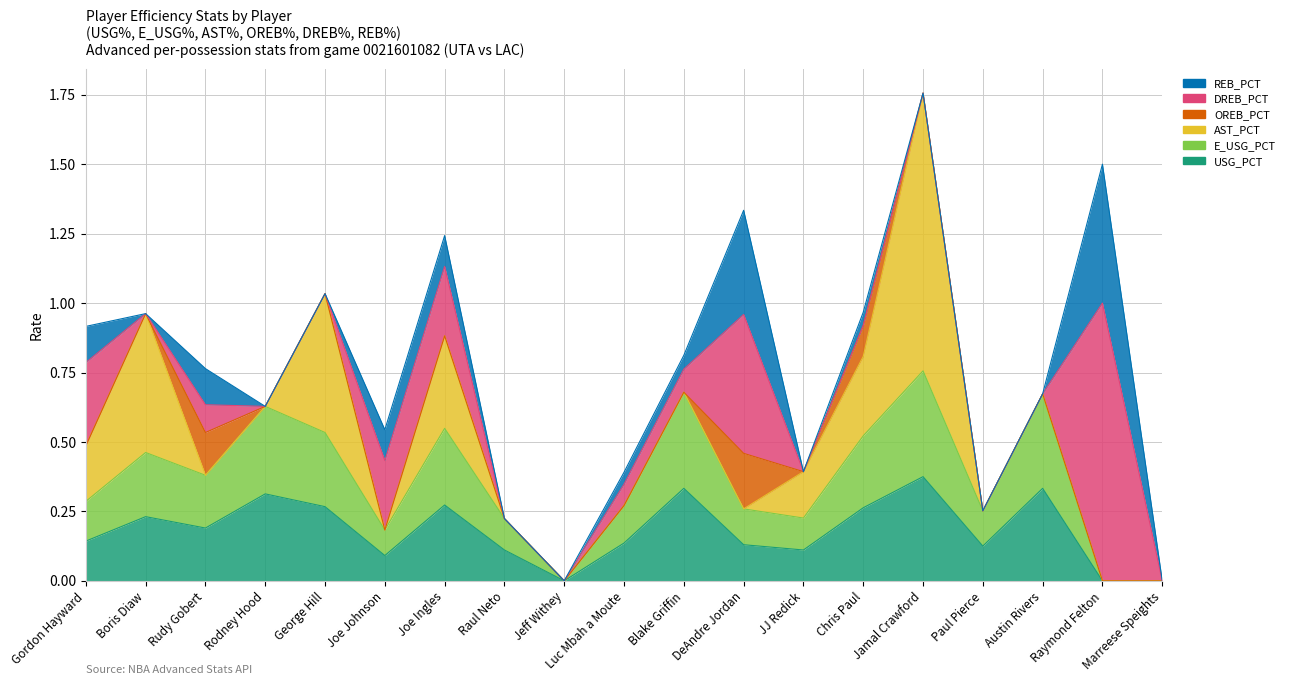

How many lines are shown in the chart?

6